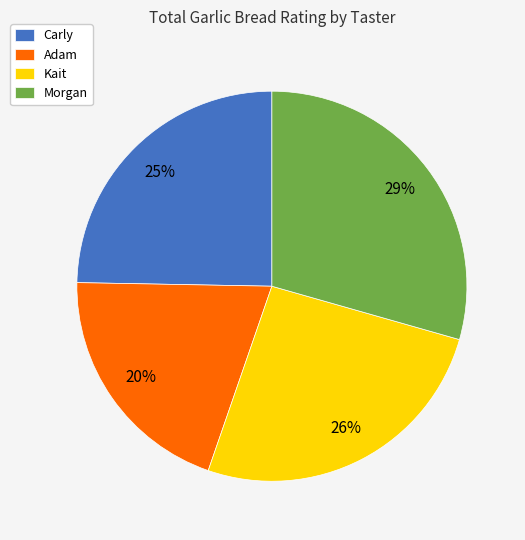

Which slice is the smallest?

Adam